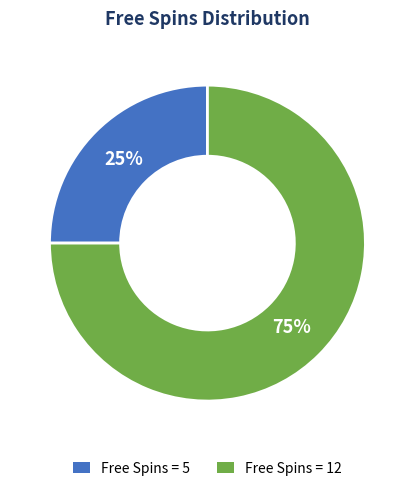

To the nearest percent, what is the difference between the largest and smallest slice percentages?

50%